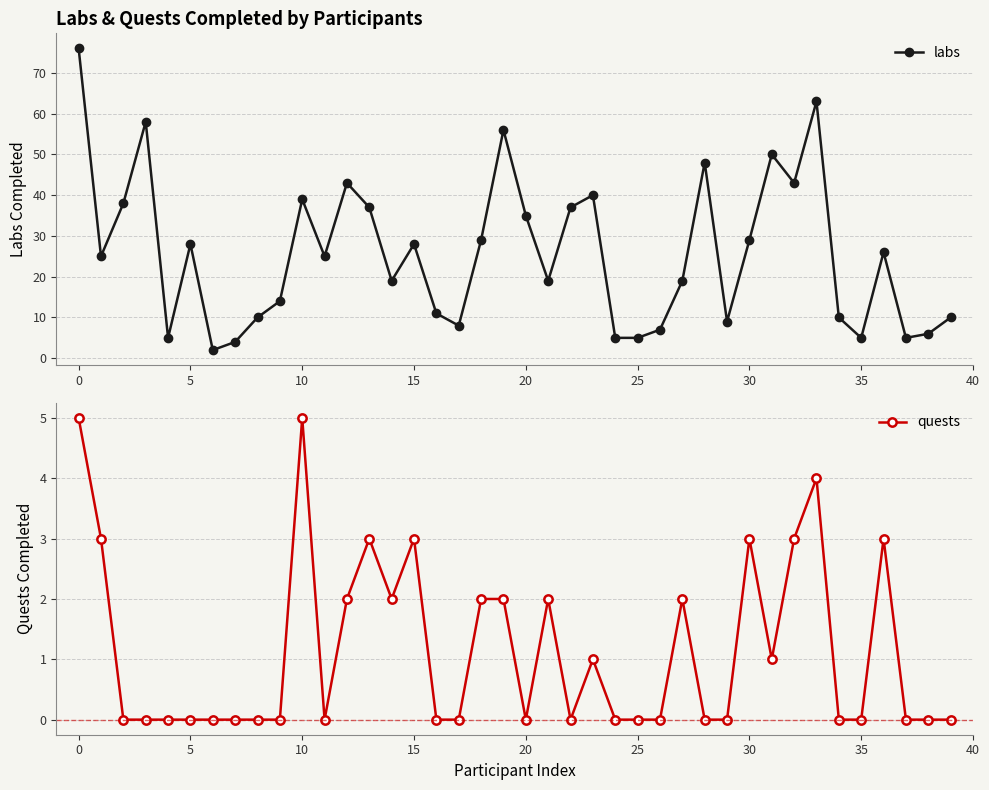

How many positive values does the quests series have?

17